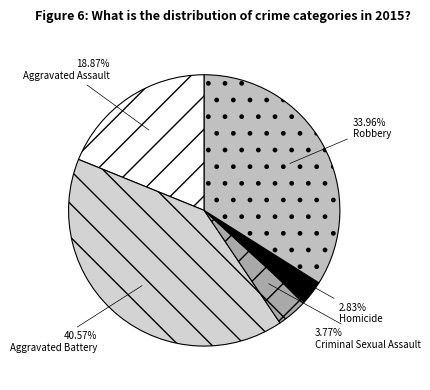

How many slices are in this pie chart?

5